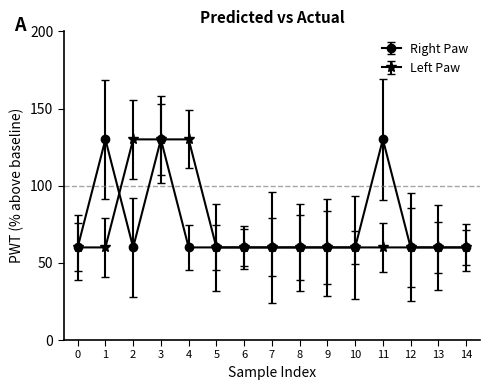

What is the difference between the highest and lowest values at 4?

70